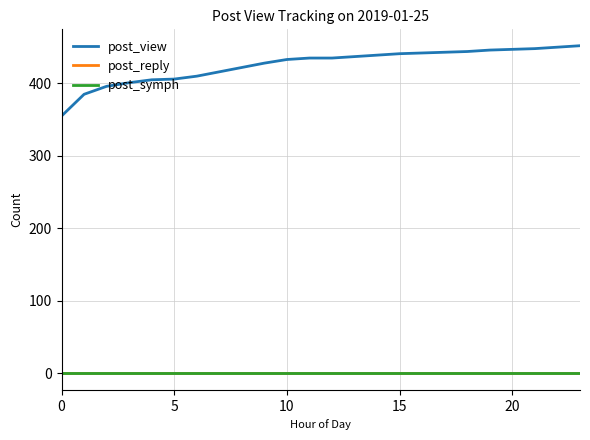

True or false: post_view and post_symph intersect in this chart.

False